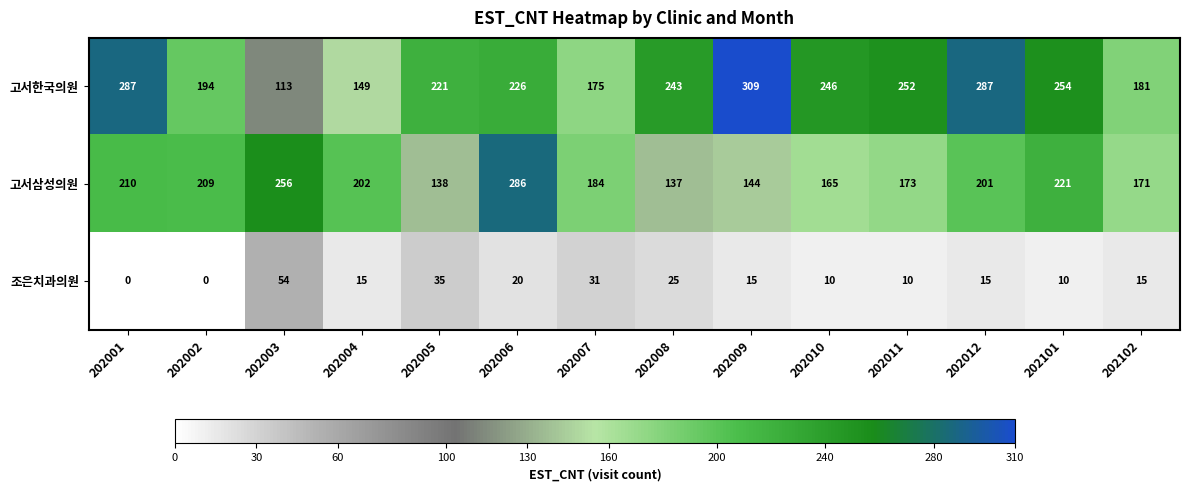

What is the difference between the 조은치과의원 values at 202010 and 202003?

44